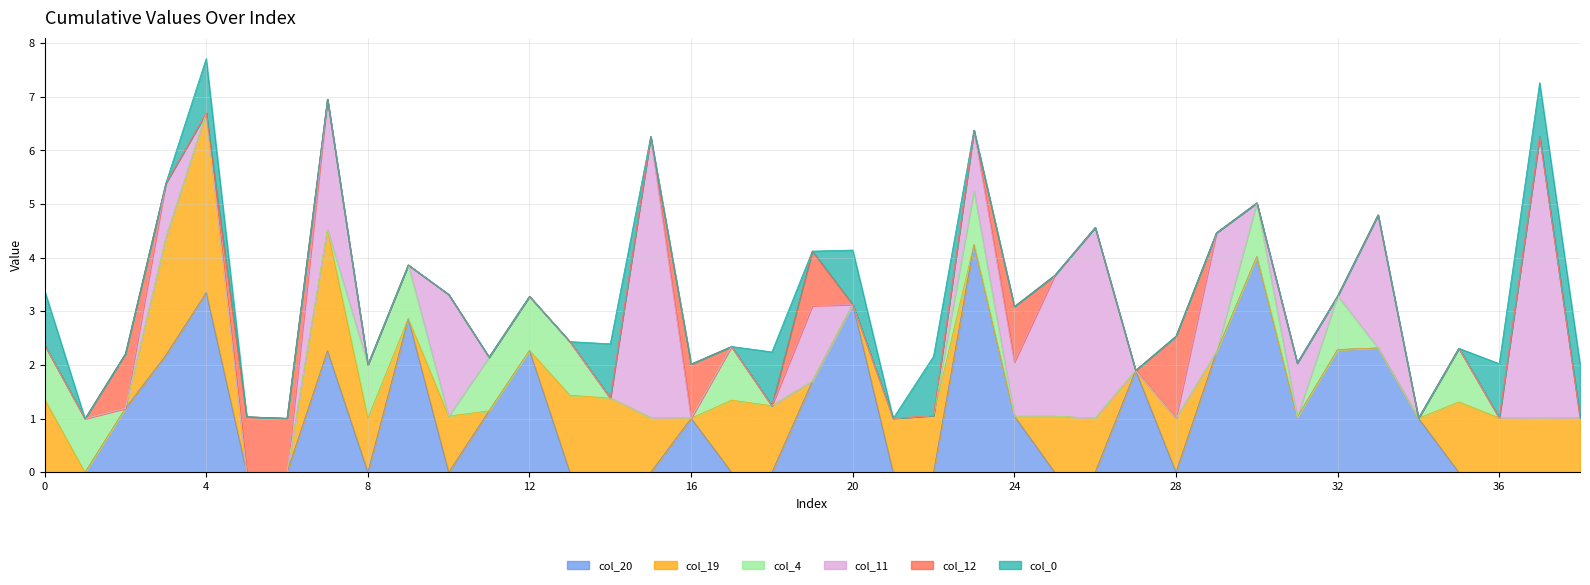

List the series in order of their peak value, highest first.

col_11, col_20, col_19, col_12, col_0_vals, col_4